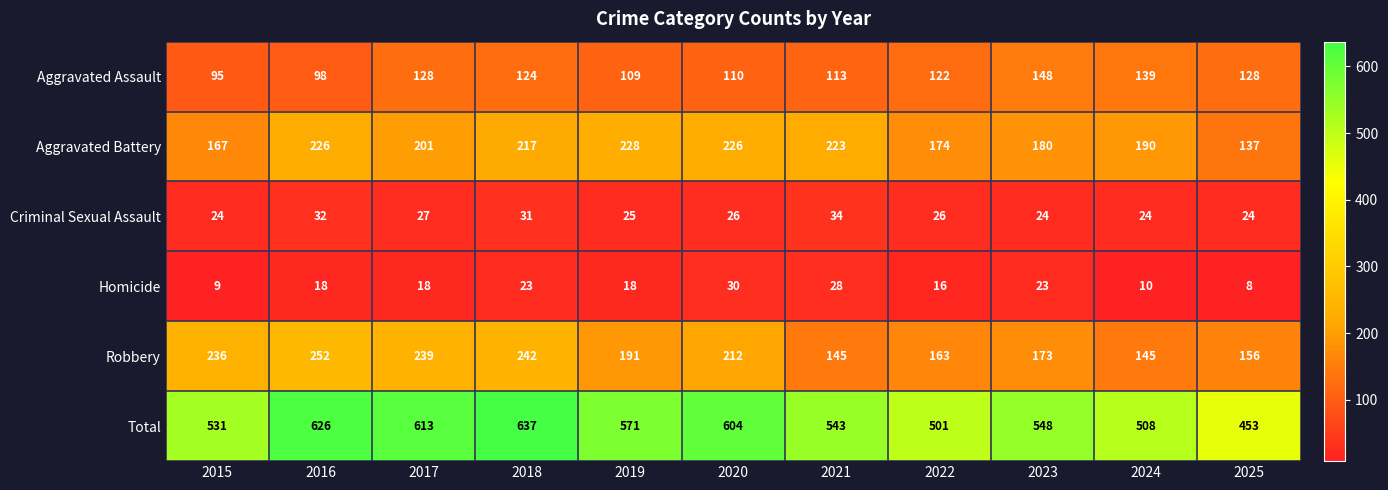

List the series in order of their peak value, highest first.

Total, Robbery, Aggravated Battery, Aggravated Assault, Criminal Sexual Assault, Homicide